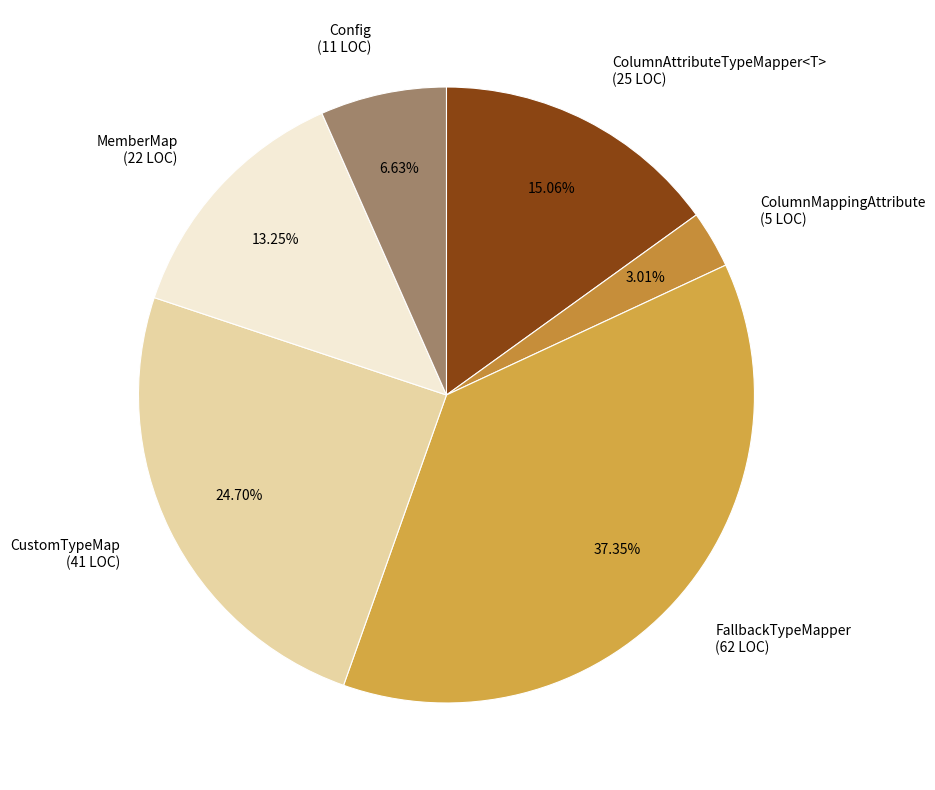

To the nearest percent, what is the difference between the largest and smallest slice percentages?

34%